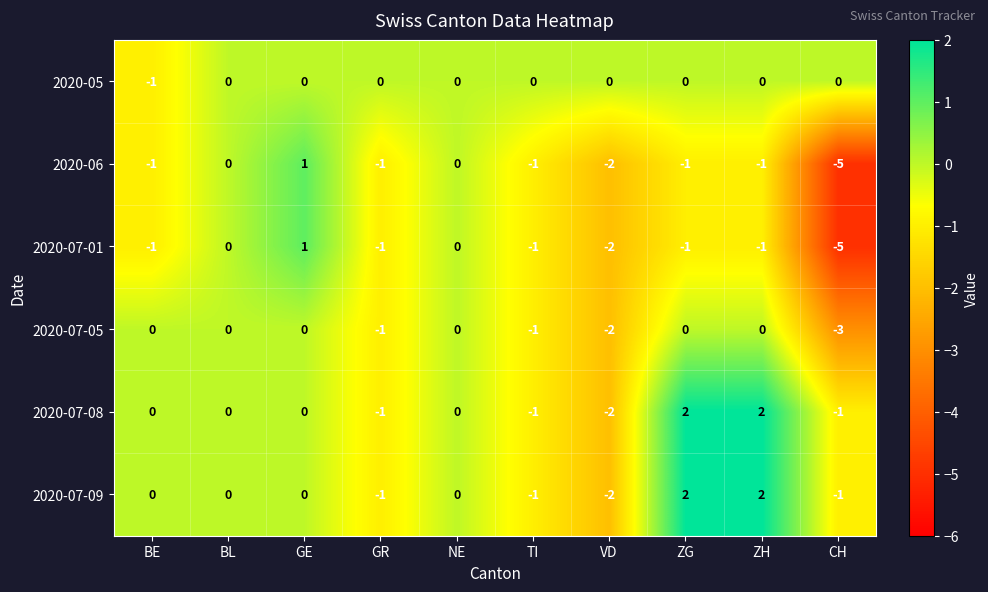

Is the value of 2020-07-05 at ZH greater than the value of 2020-07-09 at TI?

Yes